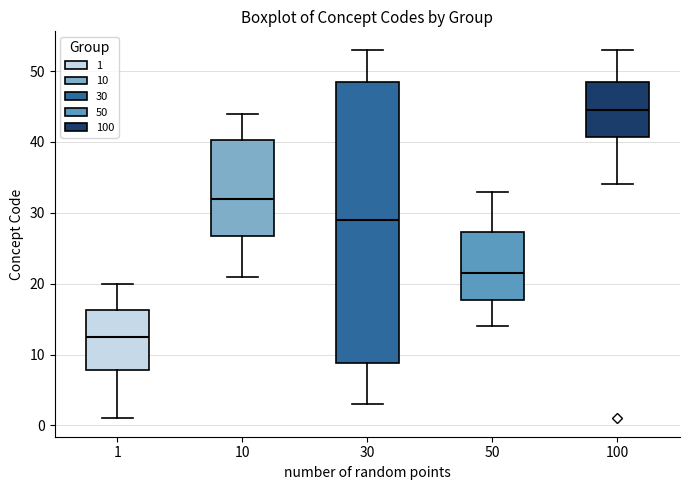

Reading left to right, transcribe this box plot: for each box, give where its median line is, the range the box spans, and where its two whiskers end, as read against the y-axis. The values are not printed on the chart, so give them approximately, as read against the axis.

1: median 13, box 8 to 16, whiskers 1 to 20
10: median 32, box 27 to 40, whiskers 21 to 44
30: median 29, box 9 to 49, whiskers 3 to 53
50: median 22, box 18 to 27, whiskers 14 to 33
100: median 45, box 41 to 49, whiskers 34 to 53